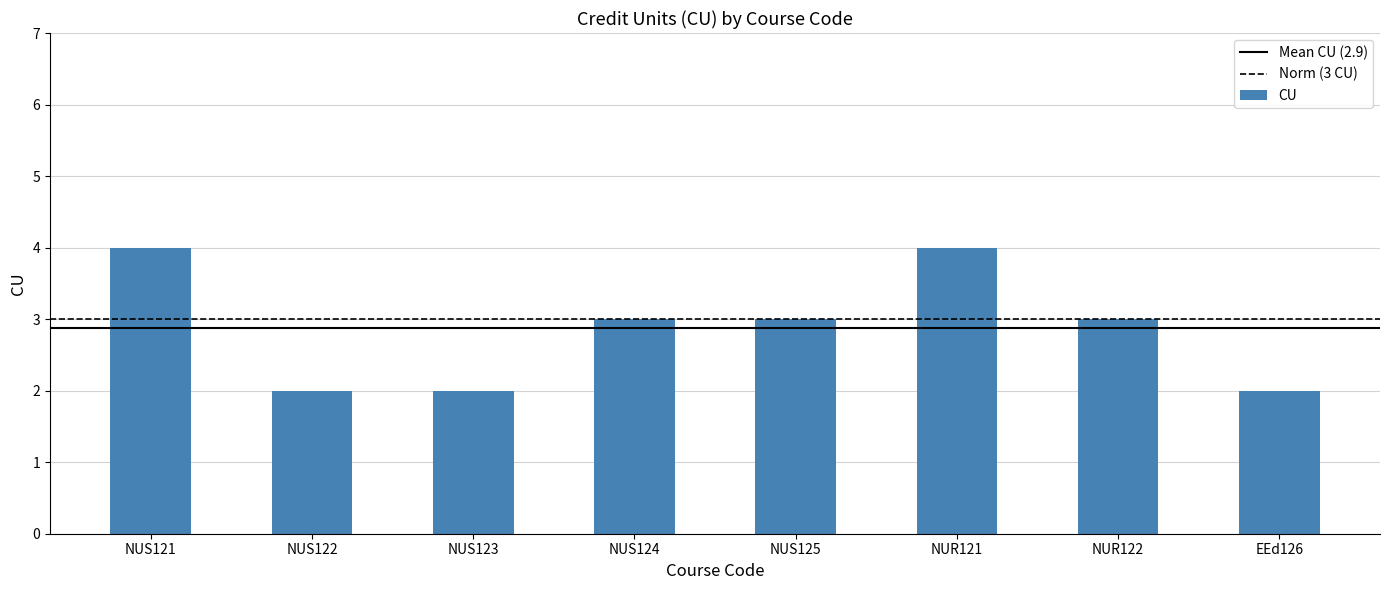

The value at NUR122 is 3. True or false?

True